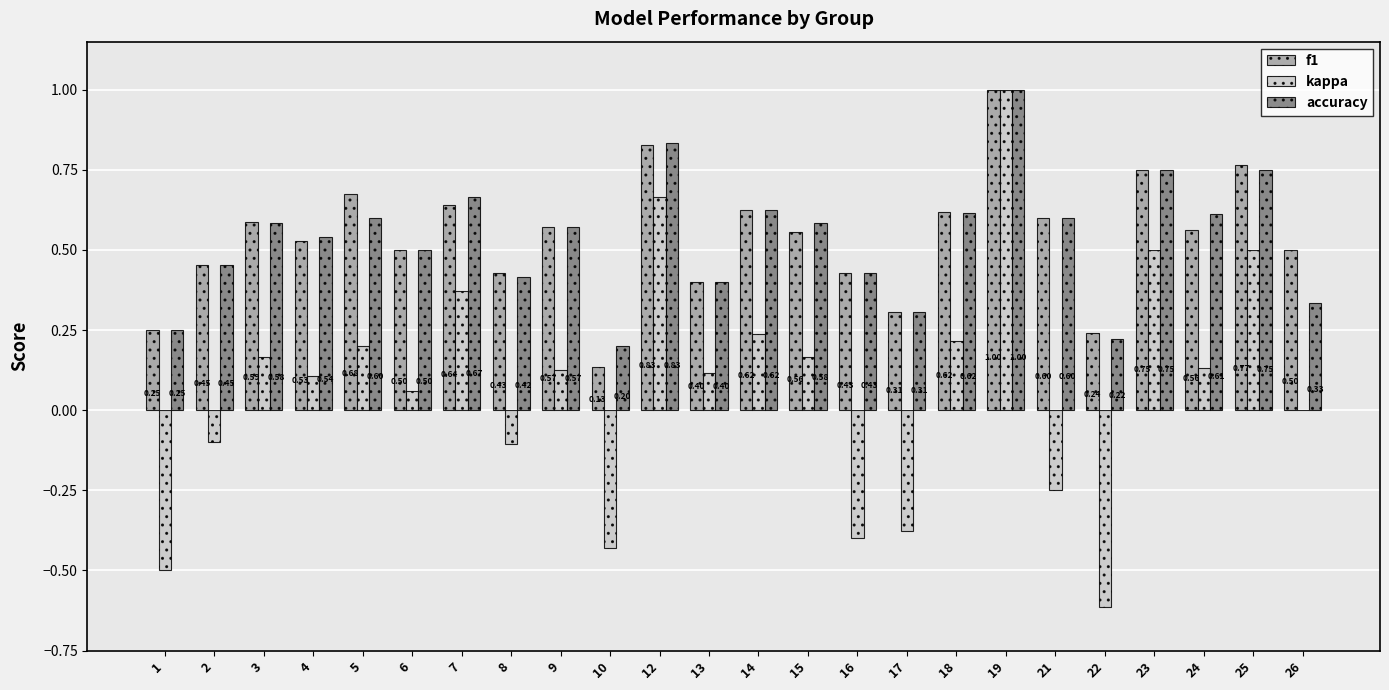

What is the total value across all series at 25?

2.0